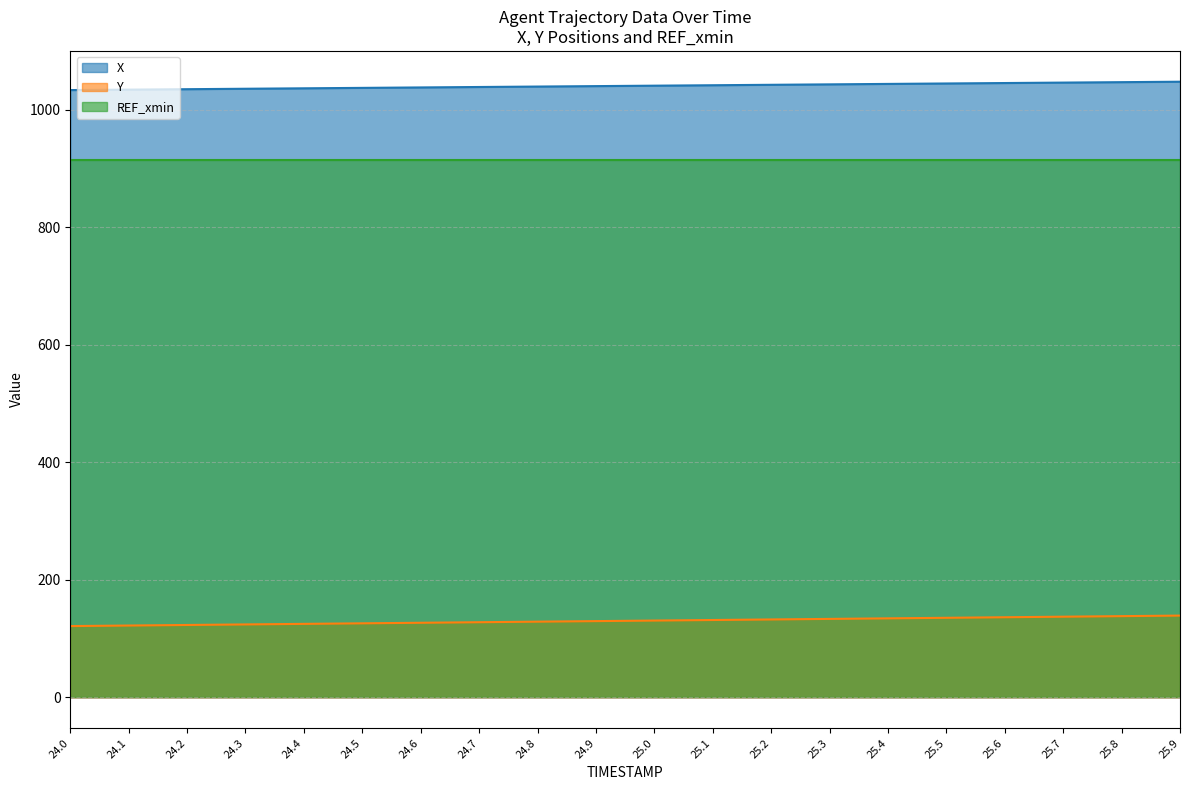

Rank the series by their maximum value, from lowest to highest.

Y, REF_xmin, X